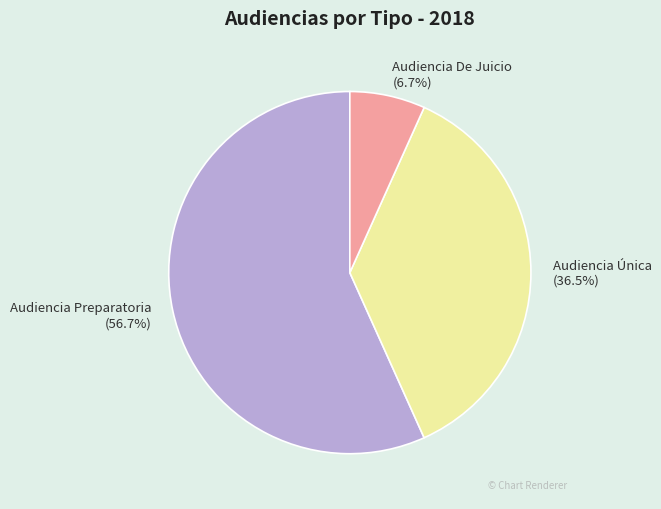

Does any single category account for the majority?

Yes